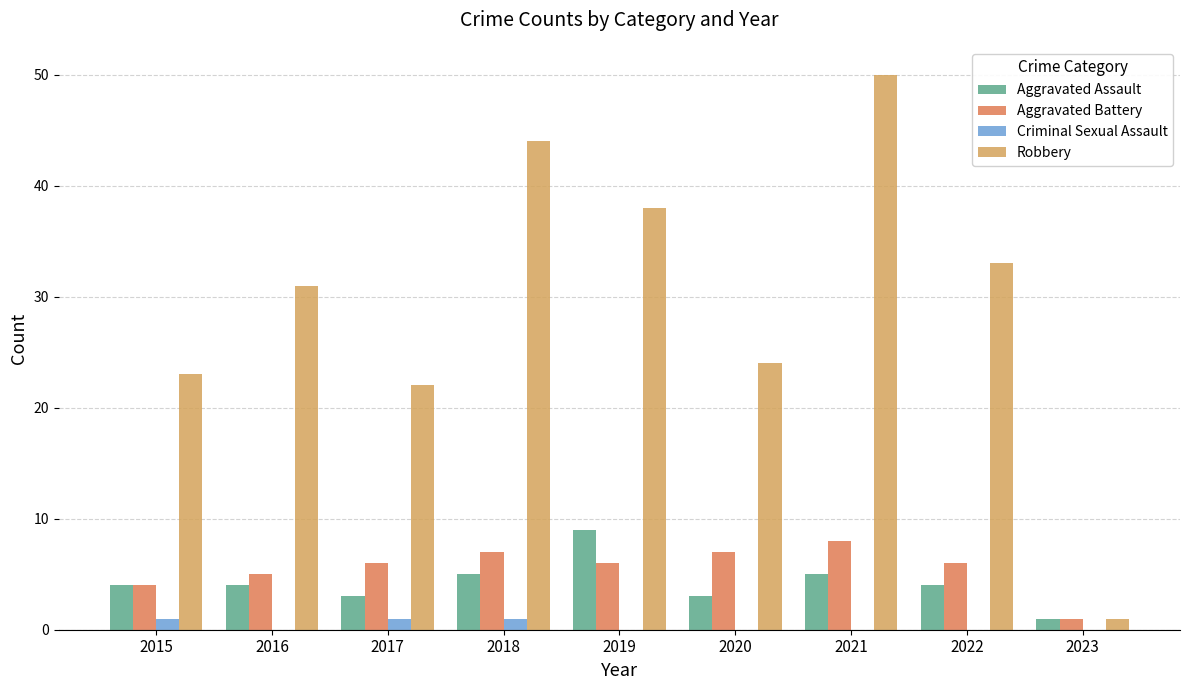

What is the greatest value displayed?

50